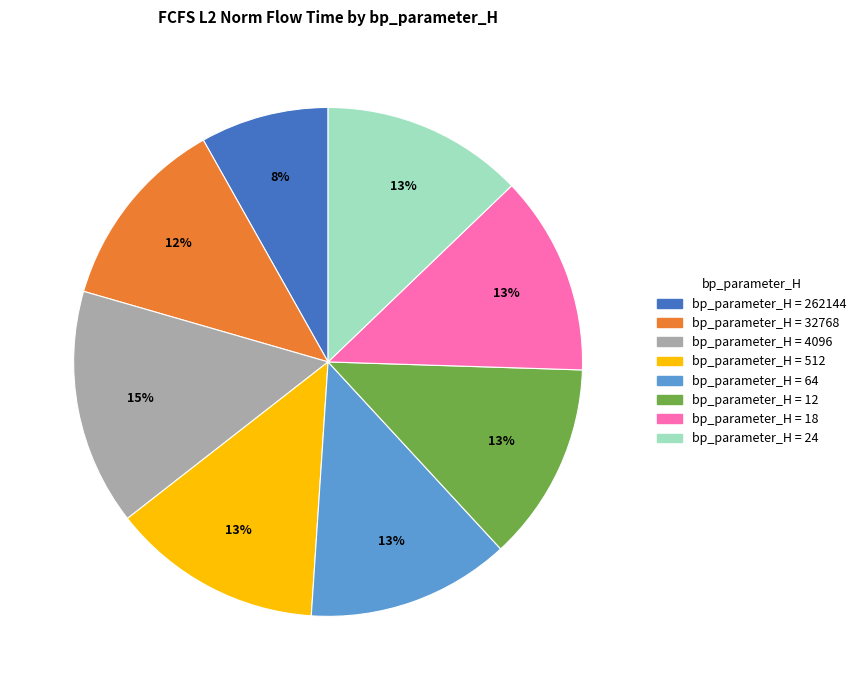

Is there any slice that represents more than half of the pie?

No